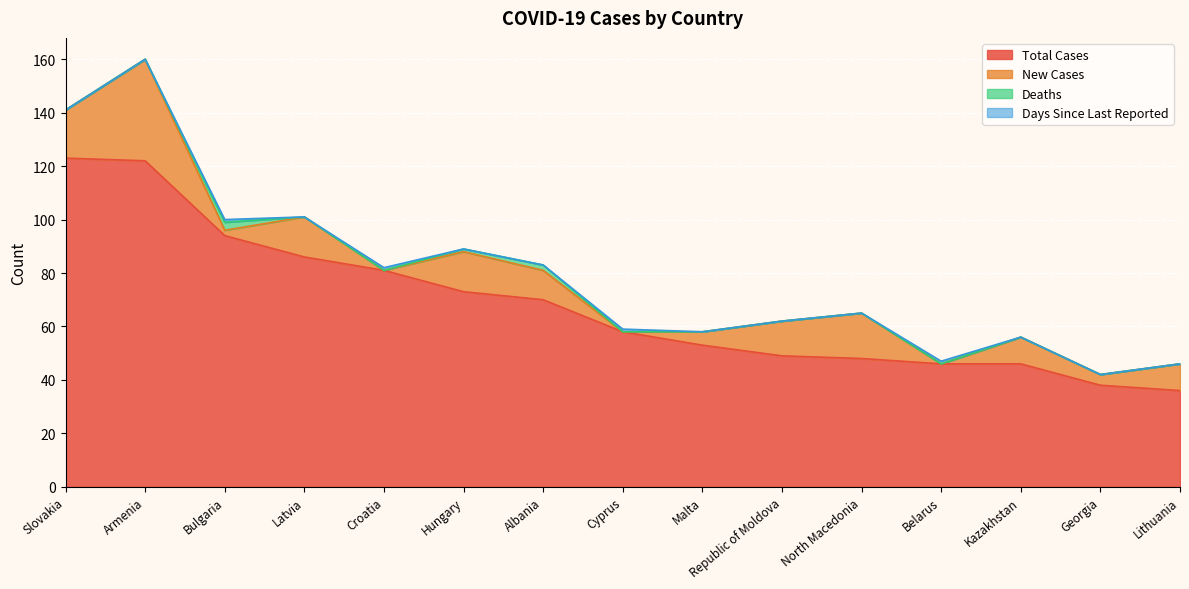

What is the approximate value of Total Cases at Slovakia, to the nearest 10?

120